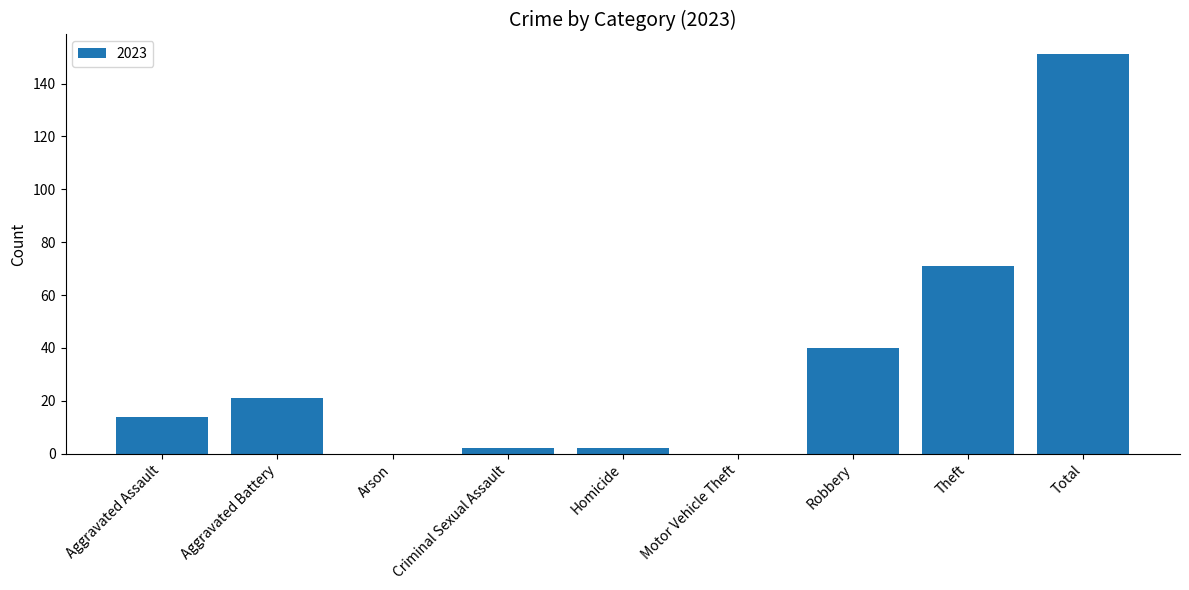

Reading left to right, what are all the values shown in this chart?

14	21	0	2	2	0	40	71	151